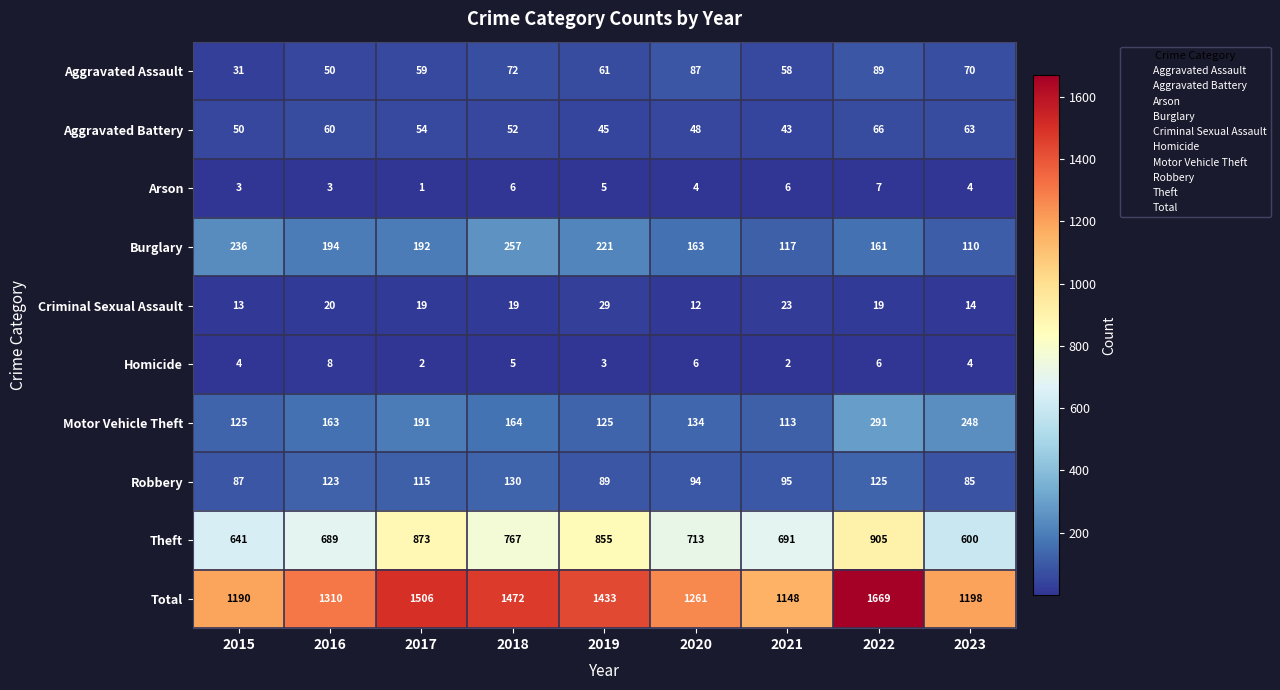

Rank the series at 2022 from lowest to highest value.

Homicide, Arson, Criminal Sexual Assault, Aggravated Battery, Aggravated Assault, Robbery, Burglary, Motor Vehicle Theft, Theft, Total